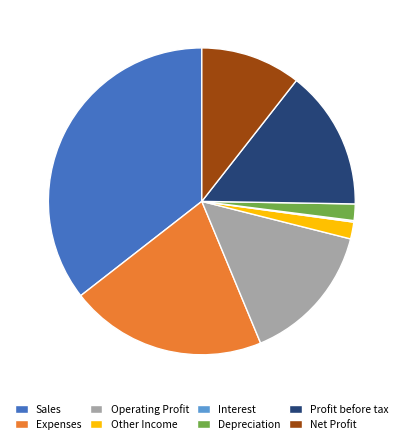

Which has a higher value, Other Income or Operating Profit?

Operating Profit